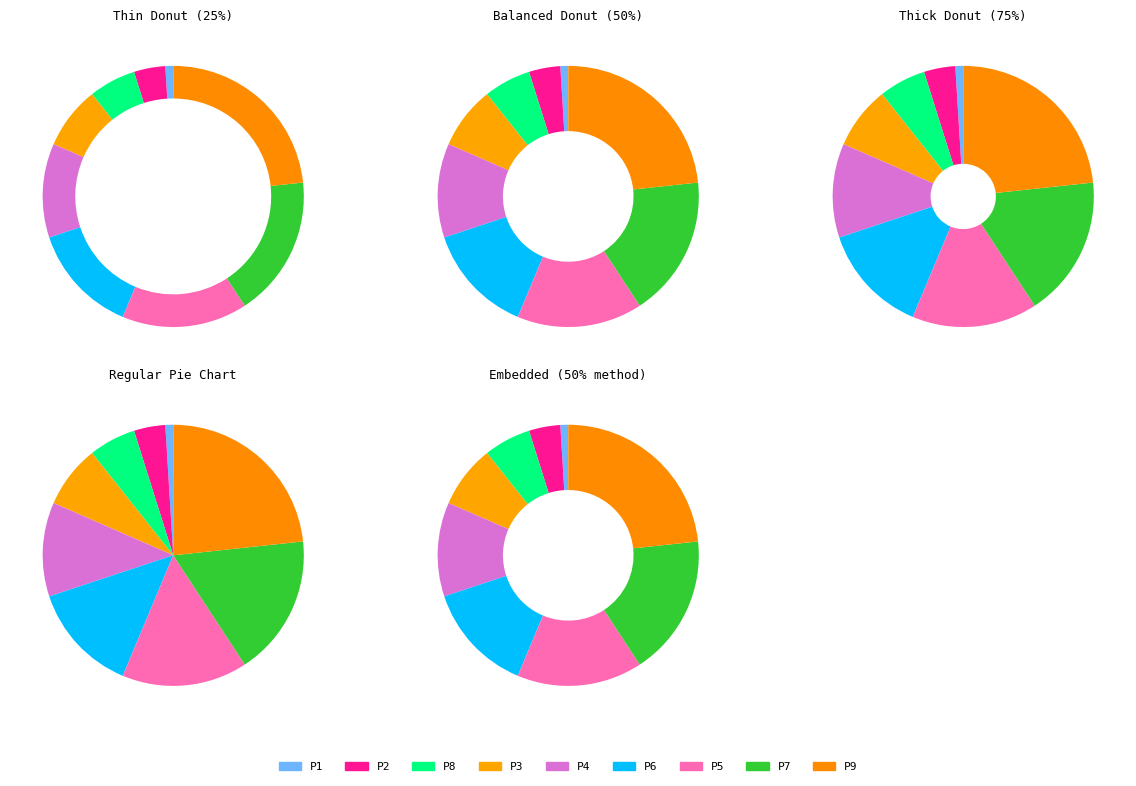

Combined, do P5 and P7 account for over 50%?

No